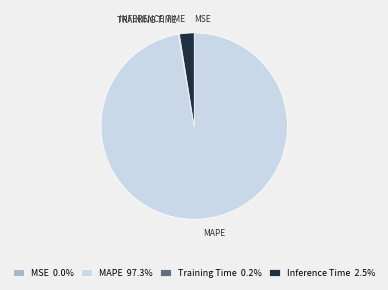

Does any single category account for the majority?

Yes